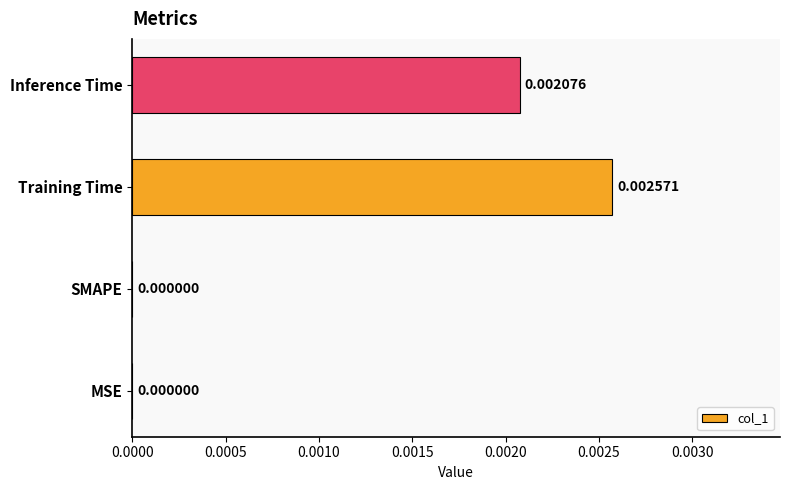

Which label corresponds to the largest value in the chart?

Training Time